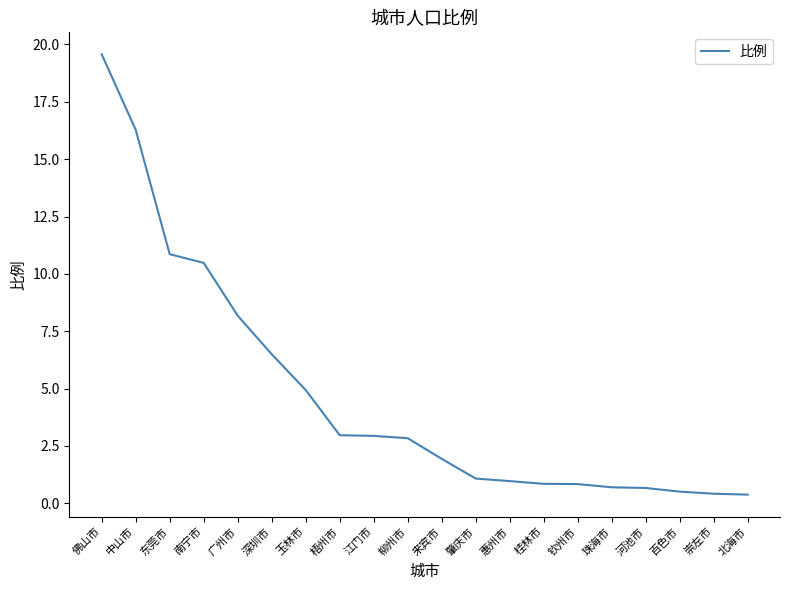

What is the change in value from 梧州市 to 惠州市?

-2.0